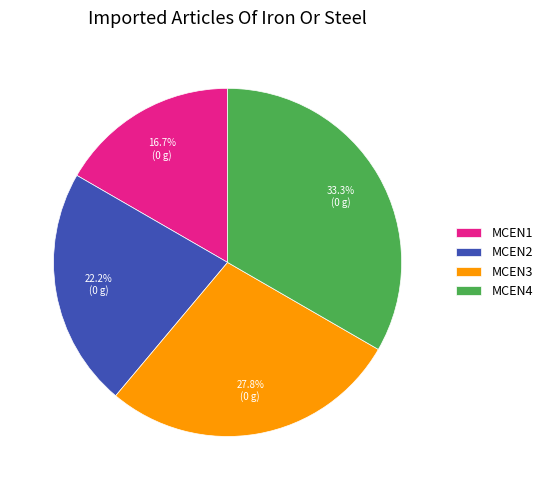

To the nearest percent, what percentage of the pie is MCEN1?

17%